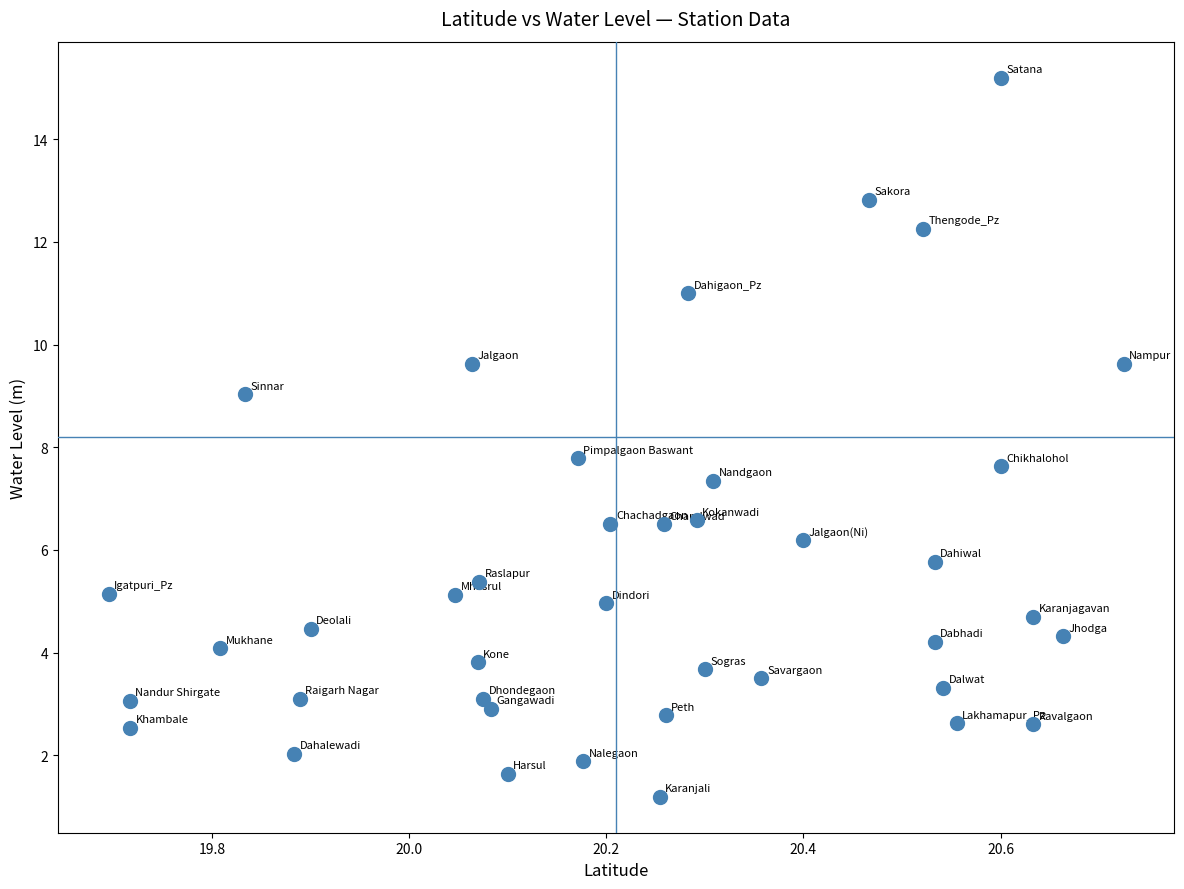

What is the range of Y values (max minus min)?

14.0